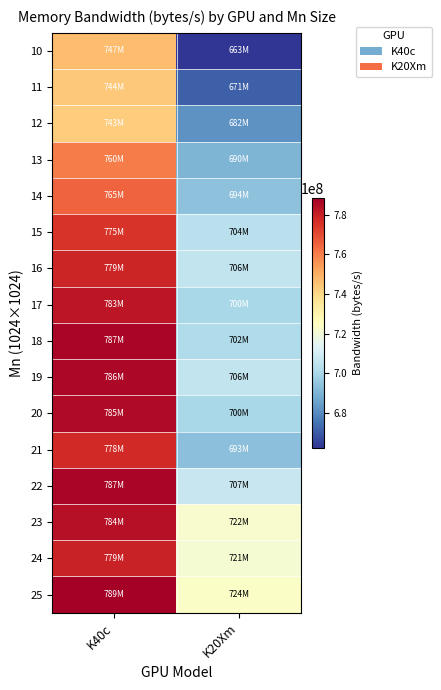

What is the total value across all series at K40c?

12369898000